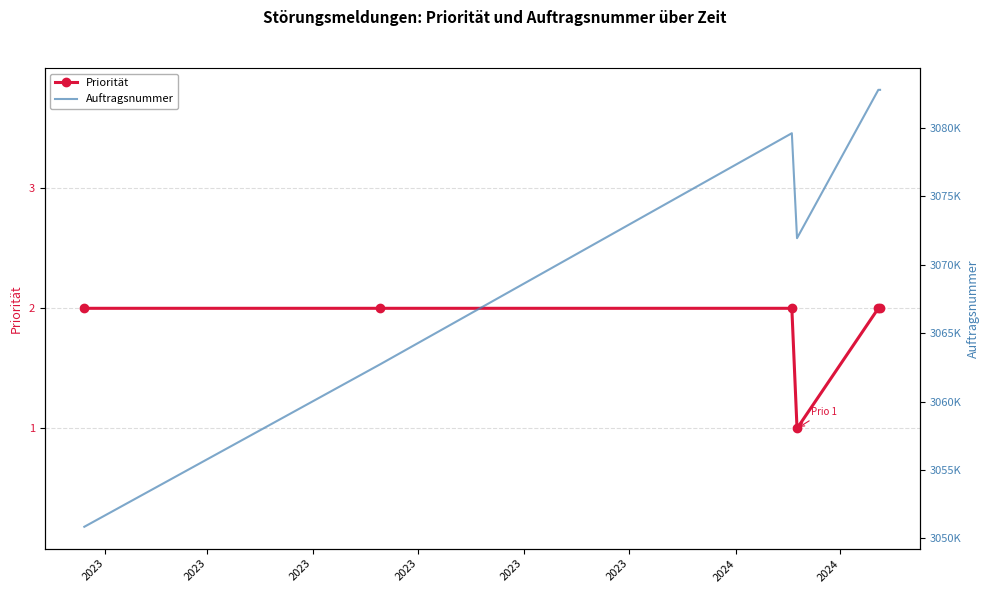

True or false: Priorität and Auftragsnummer intersect in this chart.

False